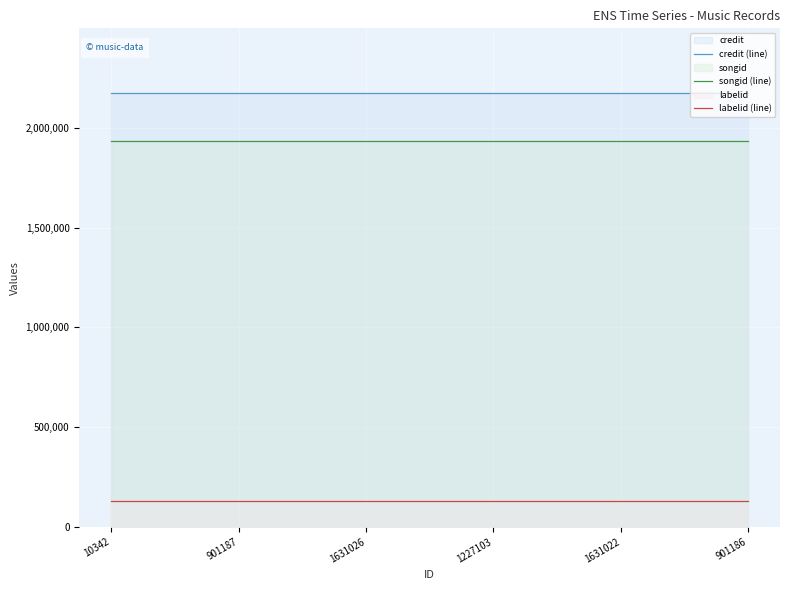

True or false: credit (line) has a value of 926326 at 10342.

False